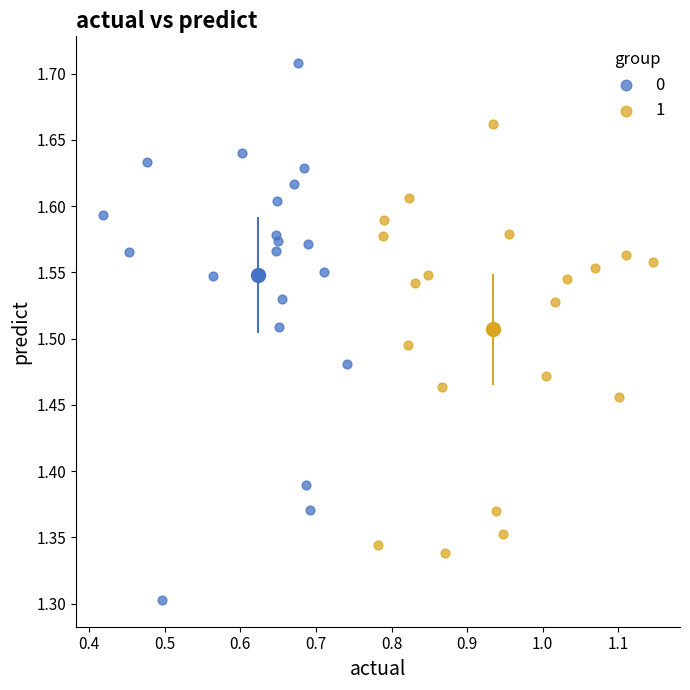

Which series has the largest Y range (max minus min)?

0